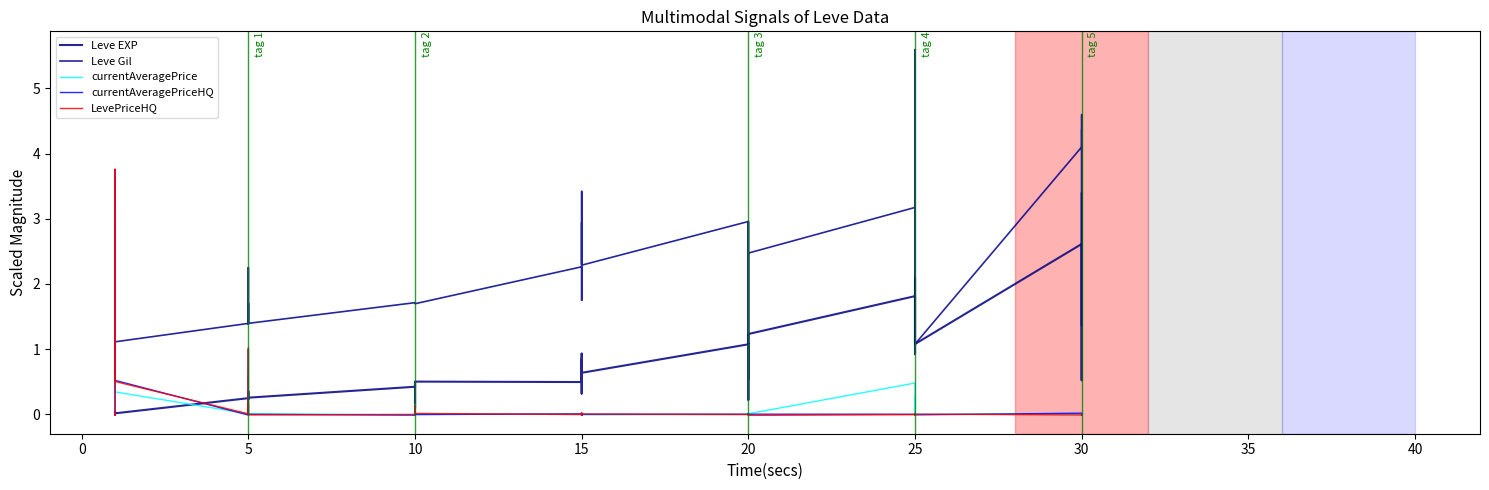

How many distinct data groups are displayed?

5